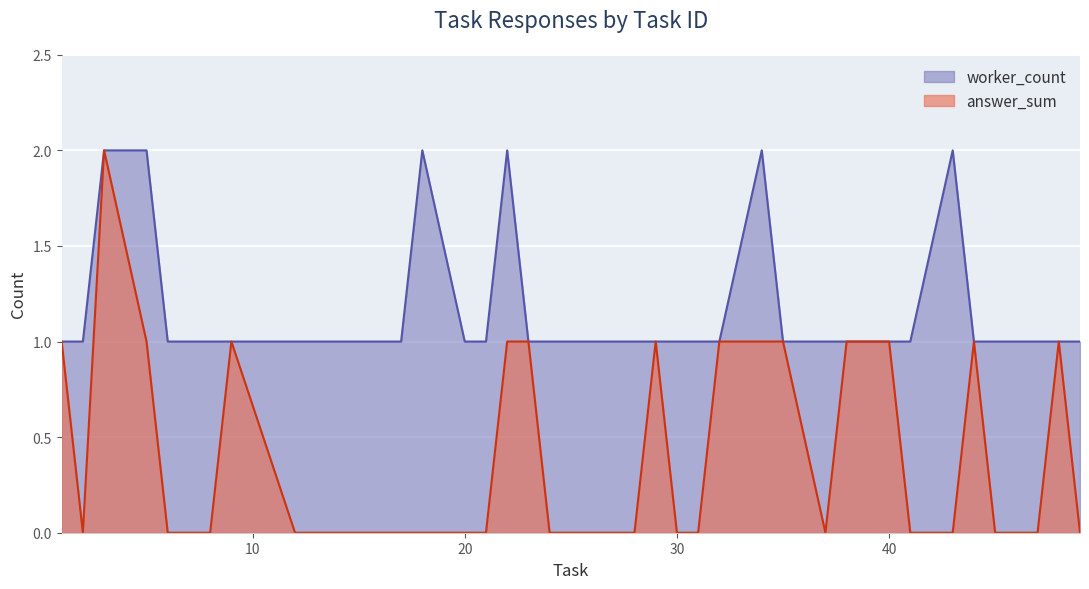

Which series has the largest total across all categories?

worker_count